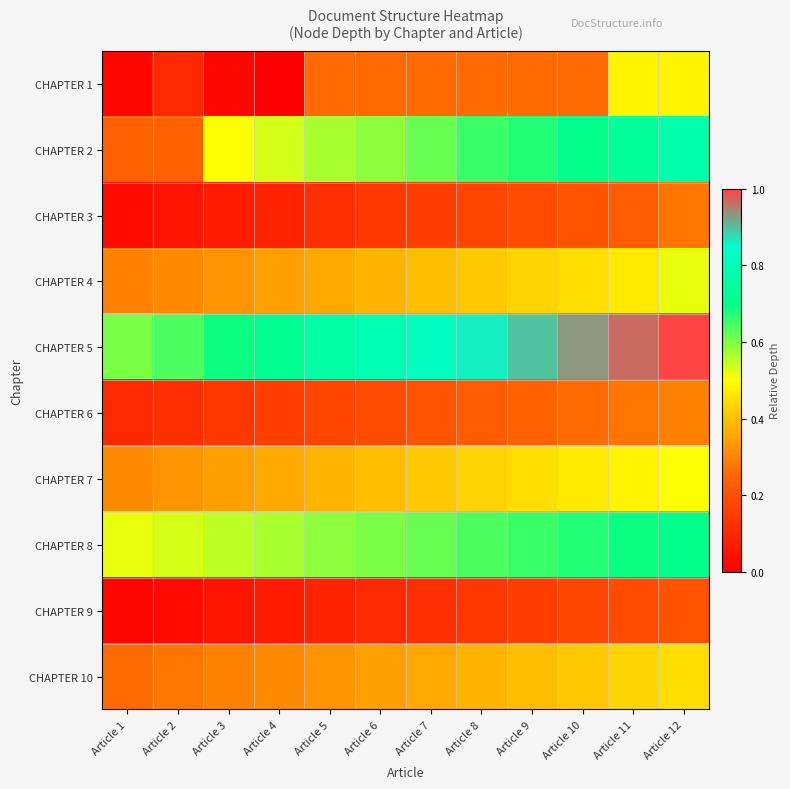

Reading left to right, extract all data points from this chart.

CHAPTER 1: Article 1=0.0	Article 2=0.1	Article 3=0.0	Article 4=0.0	Article 5=0.3	Article 6=0.3	Article 7=0.3	Article 8=0.3	Article 9=0.3	Article 10=0.3	Article 11=0.5	Article 12=0.5
CHAPTER 2: Article 1=0.2	Article 2=0.2	Article 3=0.5	Article 4=0.5	Article 5=0.6	Article 6=0.6	Article 7=0.6	Article 8=0.7	Article 9=0.7	Article 10=0.7	Article 11=0.7	Article 12=0.8
CHAPTER 3: Article 1=0.0	Article 2=0.1	Article 3=0.1	Article 4=0.1	Article 5=0.1	Article 6=0.1	Article 7=0.2	Article 8=0.2	Article 9=0.2	Article 10=0.2	Article 11=0.2	Article 12=0.3
CHAPTER 4: Article 1=0.3	Article 2=0.3	Article 3=0.3	Article 4=0.3	Article 5=0.4	Article 6=0.4	Article 7=0.4	Article 8=0.4	Article 9=0.4	Article 10=0.4	Article 11=0.5	Article 12=0.5
CHAPTER 5: Article 1=0.6	Article 2=0.6	Article 3=0.7	Article 4=0.7	Article 5=0.8	Article 6=0.8	Article 7=0.8	Article 8=0.9	Article 9=0.9	Article 10=0.9	Article 11=1.0	Article 12=1.0
CHAPTER 6: Article 1=0.1	Article 2=0.1	Article 3=0.1	Article 4=0.2	Article 5=0.2	Article 6=0.2	Article 7=0.2	Article 8=0.2	Article 9=0.2	Article 10=0.3	Article 11=0.3	Article 12=0.3
CHAPTER 7: Article 1=0.3	Article 2=0.3	Article 3=0.3	Article 4=0.4	Article 5=0.4	Article 6=0.4	Article 7=0.4	Article 8=0.4	Article 9=0.4	Article 10=0.5	Article 11=0.5	Article 12=0.5
CHAPTER 8: Article 1=0.5	Article 2=0.5	Article 3=0.6	Article 4=0.6	Article 5=0.6	Article 6=0.6	Article 7=0.6	Article 8=0.6	Article 9=0.7	Article 10=0.7	Article 11=0.7	Article 12=0.7
CHAPTER 9: Article 1=0.0	Article 2=0.0	Article 3=0.1	Article 4=0.1	Article 5=0.1	Article 6=0.1	Article 7=0.1	Article 8=0.1	Article 9=0.2	Article 10=0.2	Article 11=0.2	Article 12=0.2
CHAPTER 10: Article 1=0.3	Article 2=0.3	Article 3=0.3	Article 4=0.3	Article 5=0.3	Article 6=0.3	Article 7=0.4	Article 8=0.4	Article 9=0.4	Article 10=0.4	Article 11=0.4	Article 12=0.4